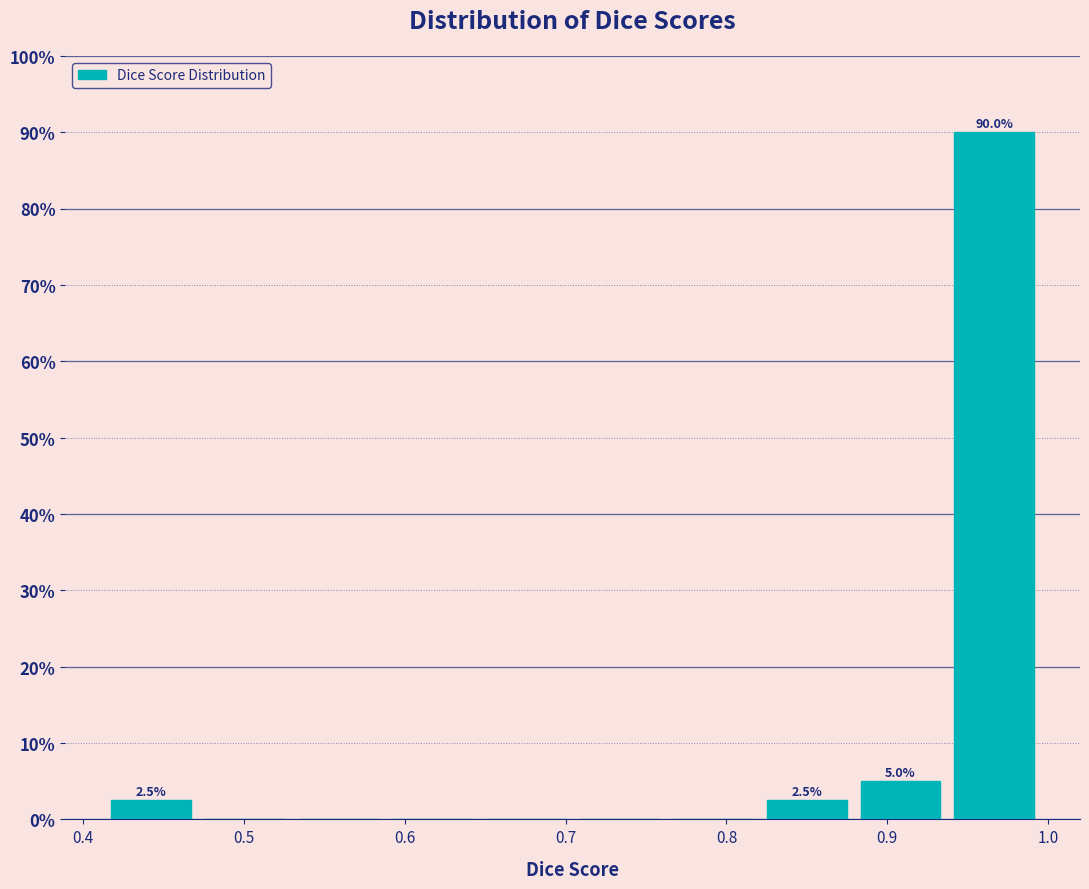

Which range on the x-axis has the tallest bar?

0.94 to 1.00